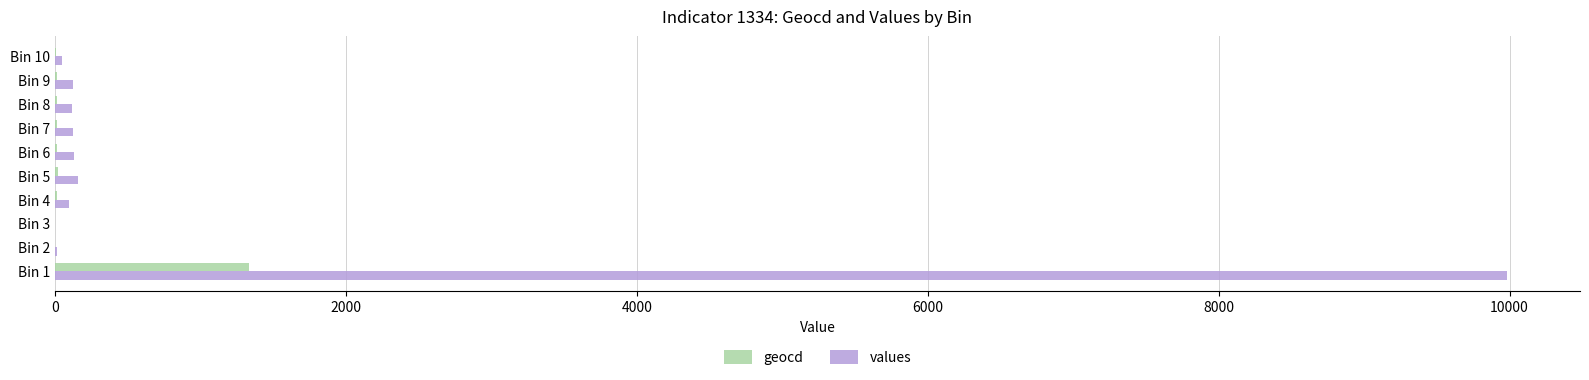

What is the sum of all geocd values?

1443